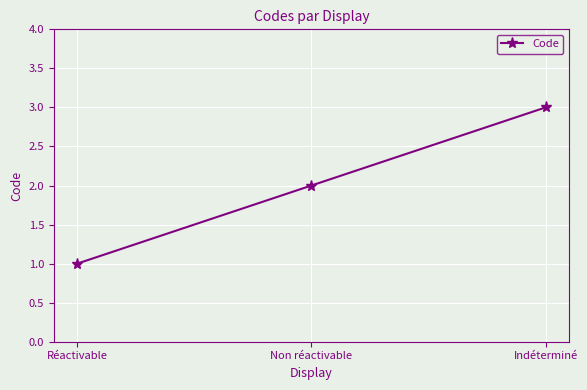

What value does the data have at Réactivable?

1